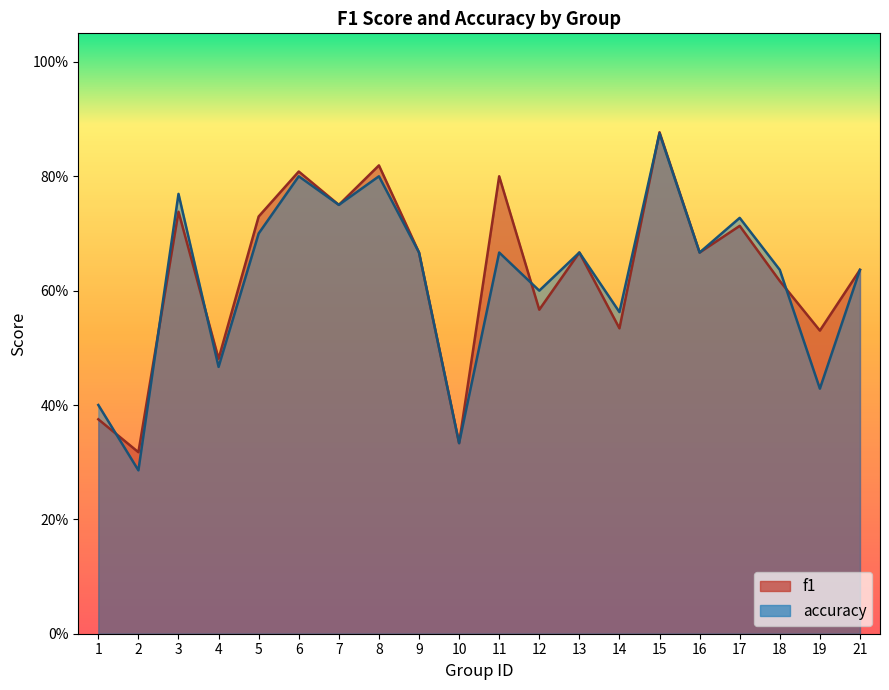

What is the difference between the second highest and second lowest values in the f1 series?

0.5